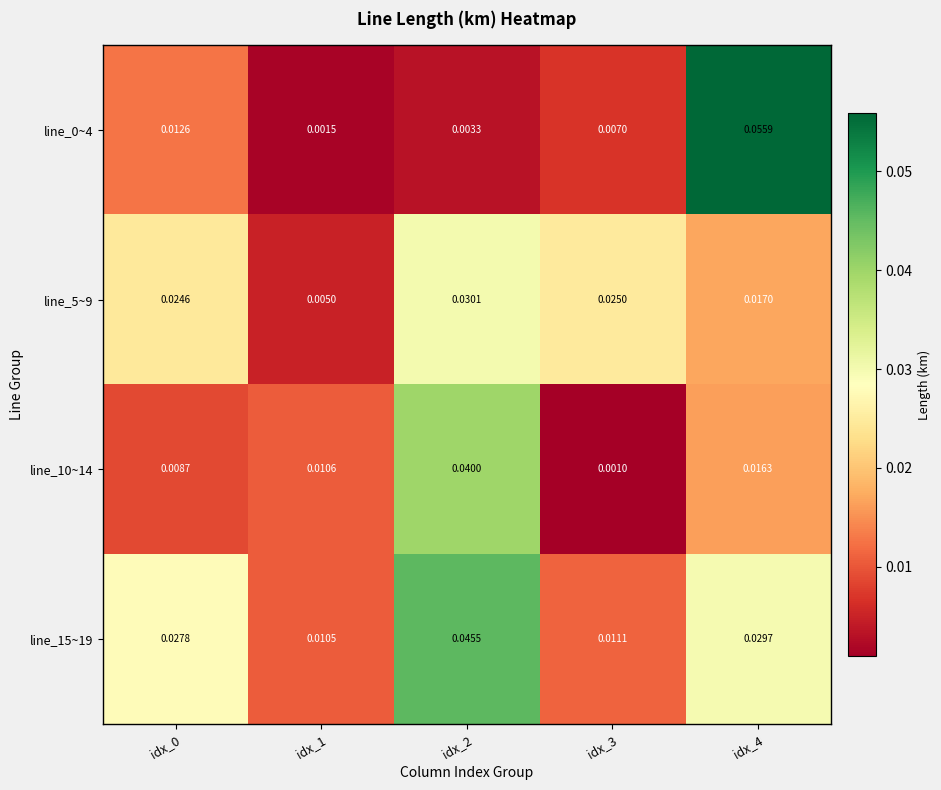

Between idx_2 and idx_3, which series saw the biggest shift?

line_10~14